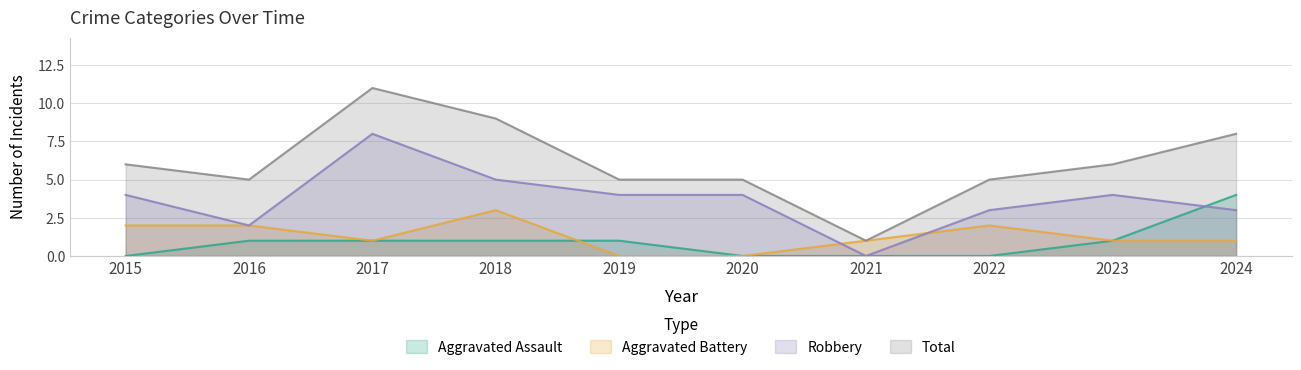

What is the sum of the Aggravated Battery values at 2024 and 2016?

3